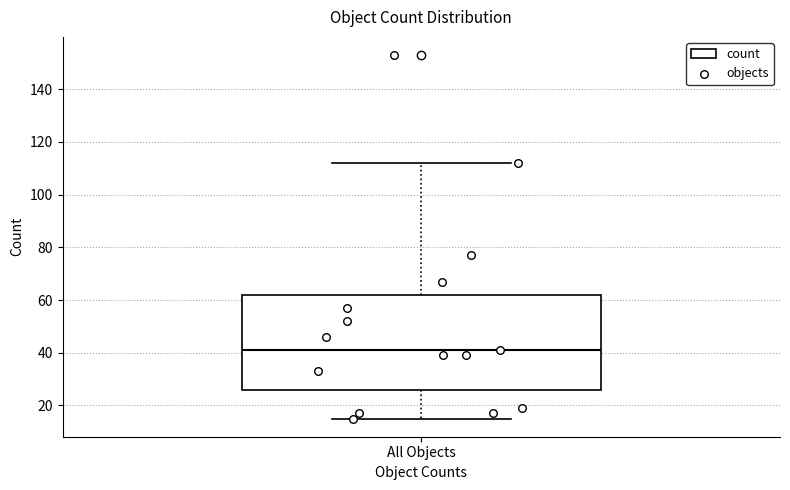

Read this box plot against the y-axis: the position of the median line, the range covered by the box, and the ends of both whiskers. The values are not printed on the chart, so give them approximately, as read against the axis.

median 42, box 26 to 62, whiskers 16 to 112